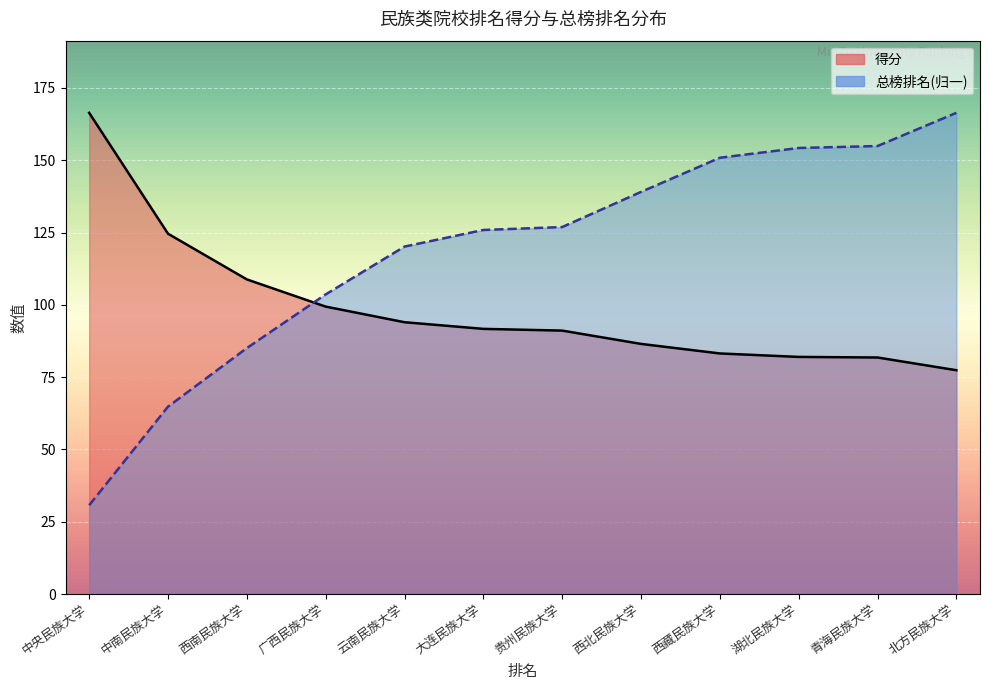

What value does the 得分 series have at 广西民族大学?

99.4